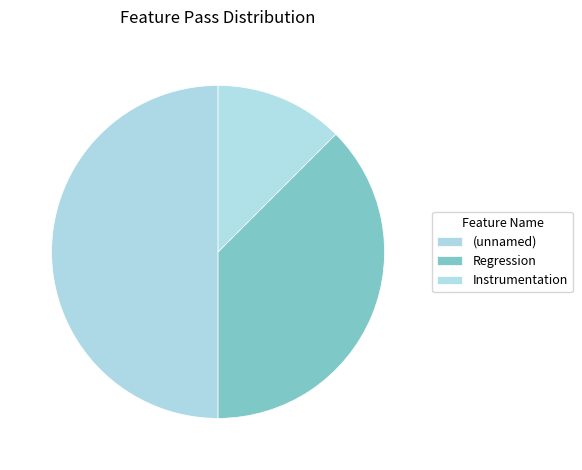

How many segments does this pie chart have?

3